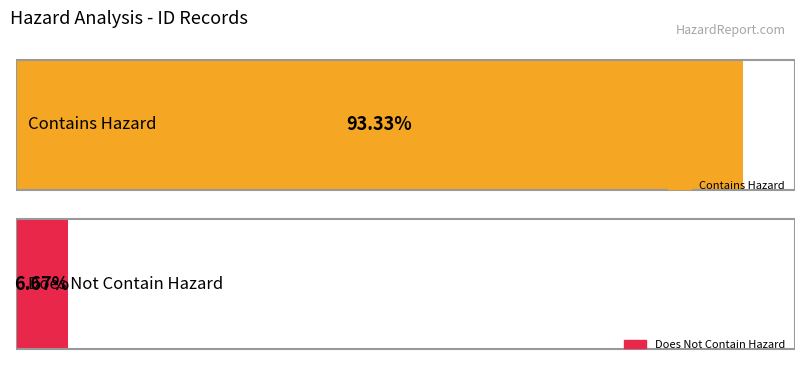

Are the bars horizontal?

Yes